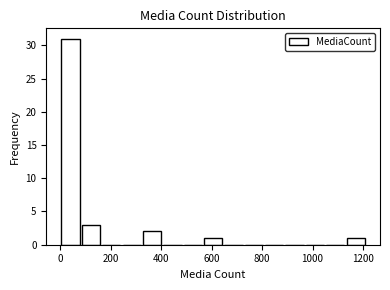

Reading left to right, list every bar in this chart as the range it spans on the x-axis followed by its height. Neither the bar edges nor the heights are printed on the chart, so give them approximately, as read against the axes.

0 to 80: 31
80 to 160: 3
160 to 240: 0
240 to 320: 0
320 to 400: 2
400 to 480: 0
480 to 560: 0
560 to 640: 1
640 to 720: 0
720 to 800: 0
800 to 880: 0
880 to 960: 0
960 to 1040: 0
1040 to 1140: 0
1140 to 1220: 1